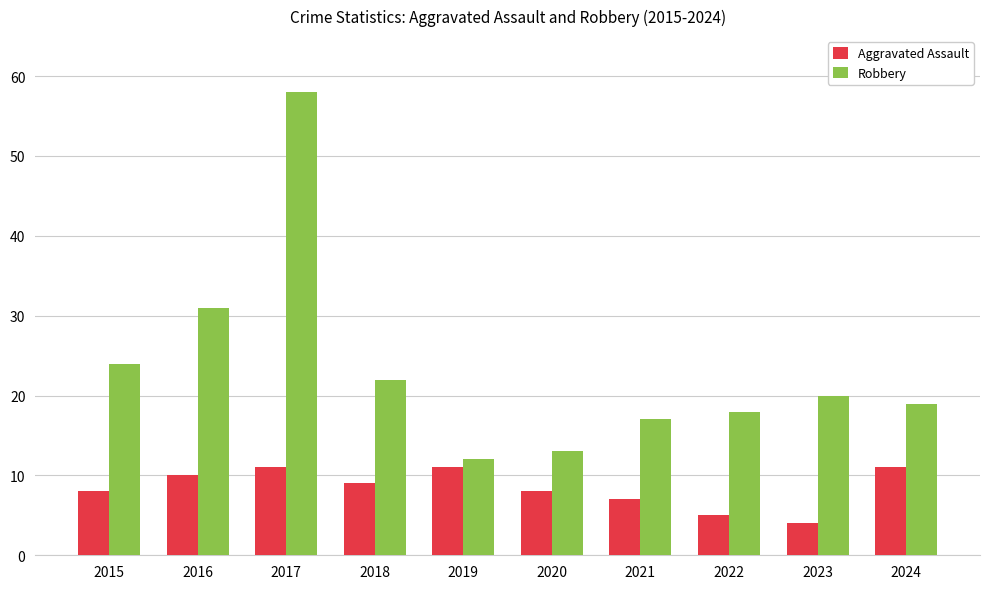

At how many categories does at least one series exceed 46?

1